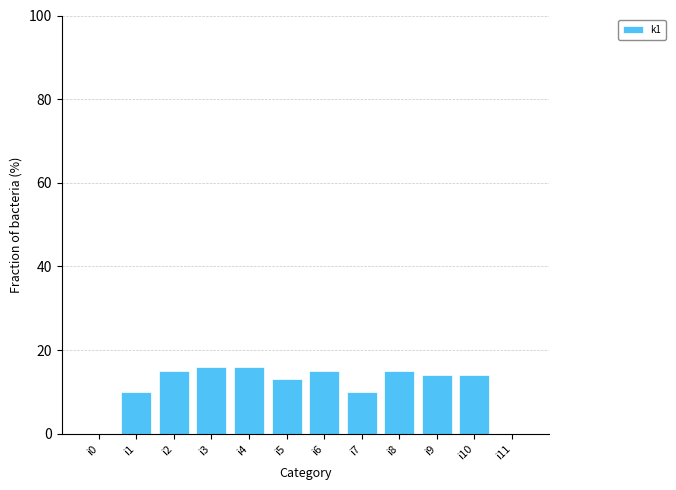

What is the sum of the values at i7 and i8?

25